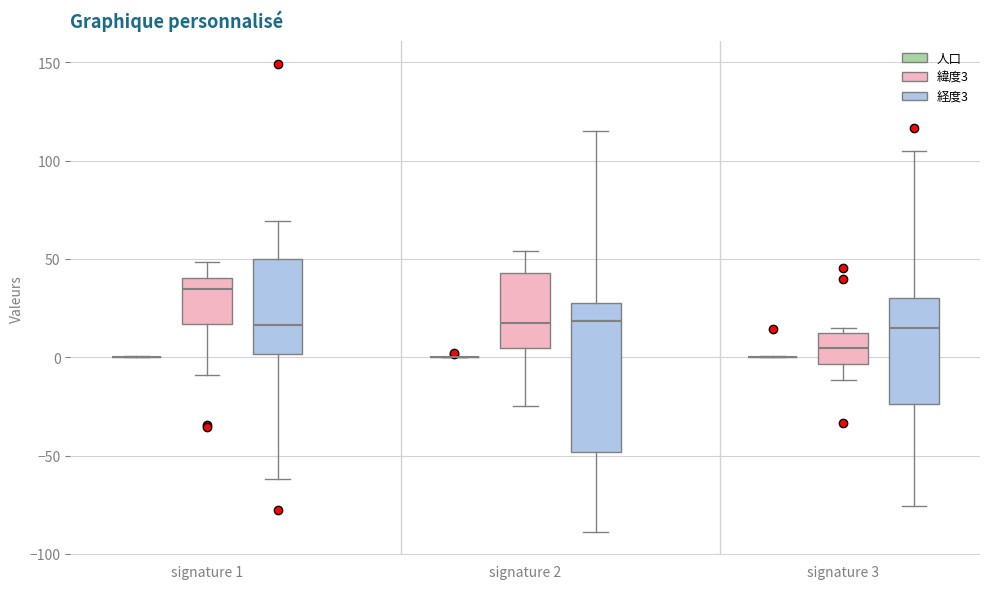

Reading left to right, transcribe this box plot: for each box, give where its median line is, the range the box spans, and where its two whiskers end, as read against the y-axis. The values are not printed on the chart, so give them approximately, as read against the axis.

signature 1 (人口): box collapsed to a line at 0, whiskers 0 to 0
signature 1 (緯度3): median 35, box 15 to 40, whiskers -10 to 50
signature 1 (経度3): median 15, box 0 to 50, whiskers -60 to 70
signature 2 (人口): box collapsed to a line at 0, whiskers 0 to 0
signature 2 (緯度3): median 15, box 5 to 45, whiskers -25 to 55
signature 2 (経度3): median 20, box -50 to 30, whiskers -90 to 115
signature 3 (人口): box collapsed to a line at 0, whiskers 0 to 0
signature 3 (緯度3): median 5, box -5 to 10, whiskers -10 to 15
signature 3 (経度3): median 15, box -25 to 30, whiskers -75 to 105